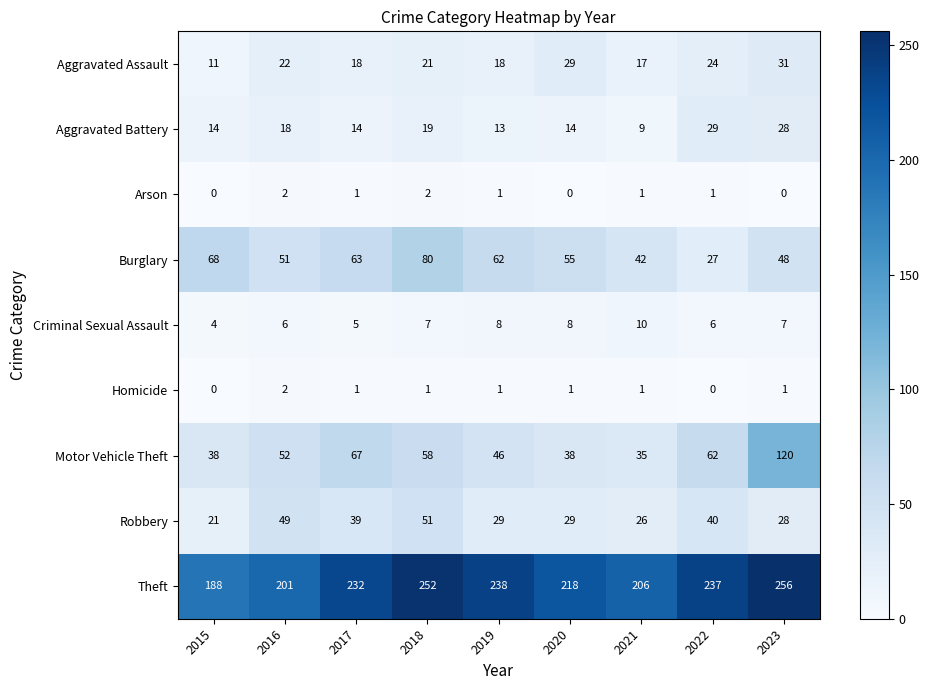

Which label corresponds to the largest value in the chart?

2023